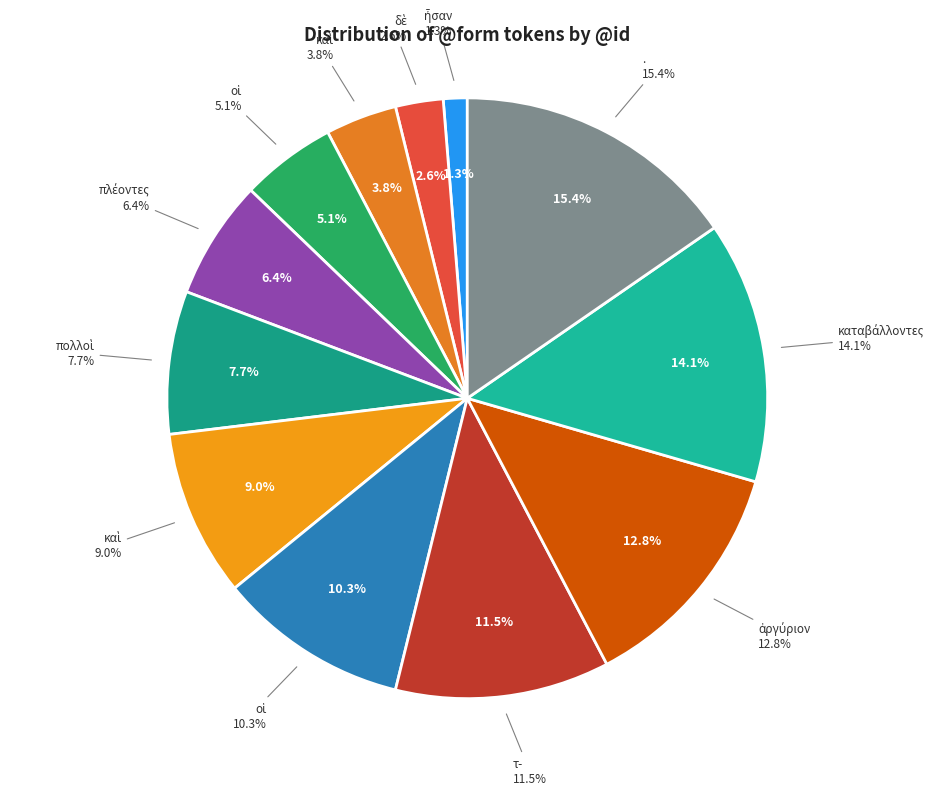

True or false: τ- accounts for 12% of the total.

True